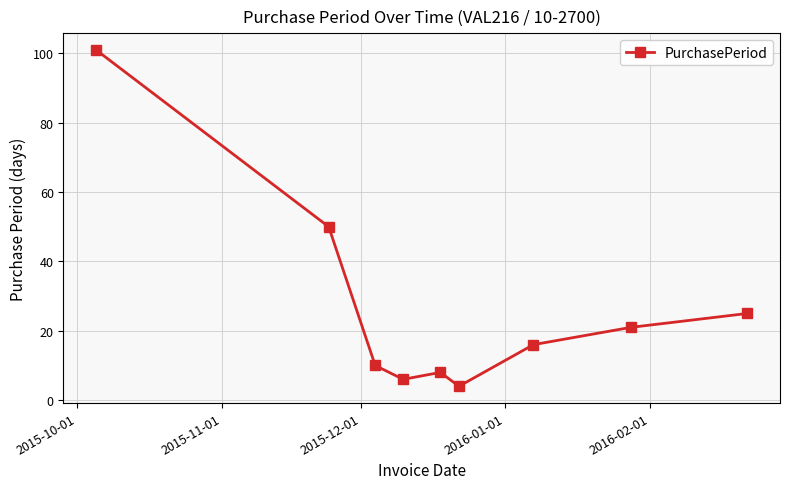

What is the difference between the maximum and minimum values?

97